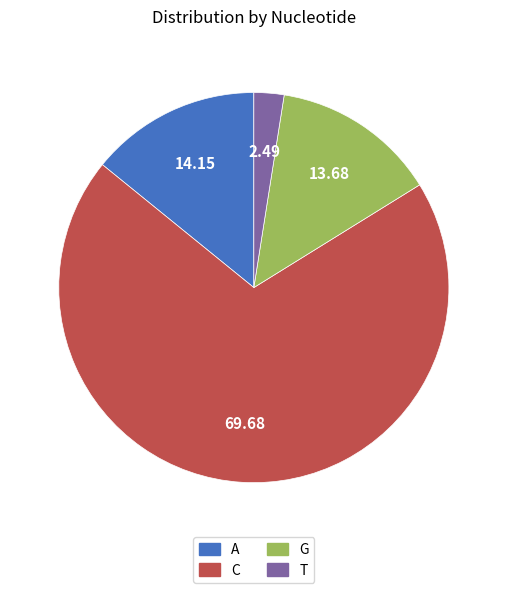

Is the sum of G and T greater than half?

No